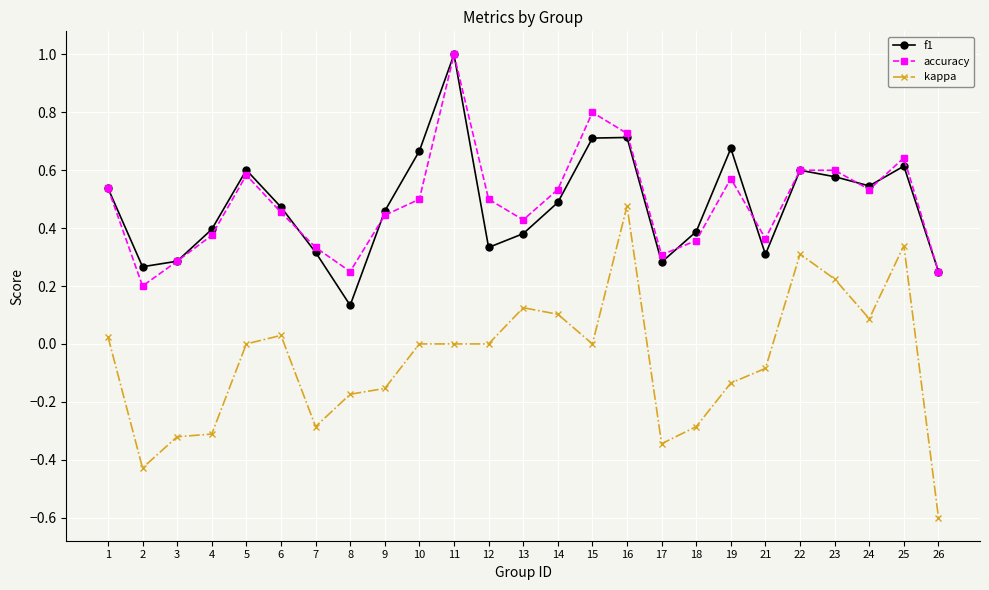

The f1 series shows 0.9 at 19. True or false?

False